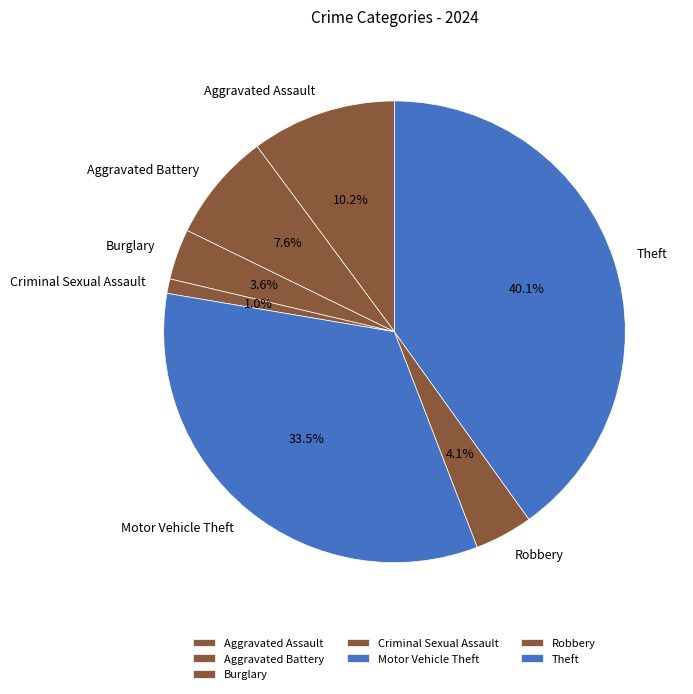

How many slices are in this pie chart?

7